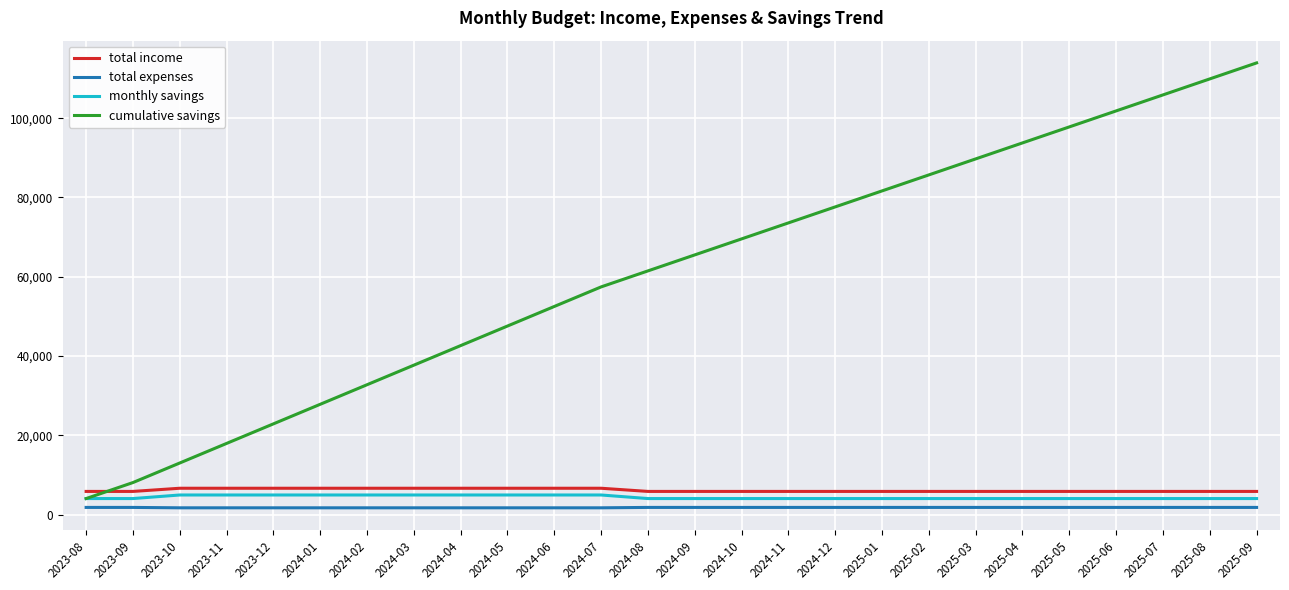

Which series has the largest total across all categories?

cumulative savings